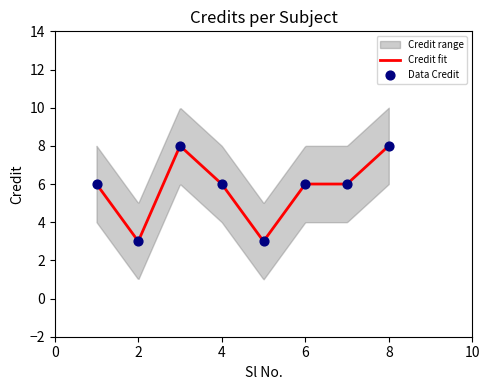

Which series contains the highest Y value?

Credit_upper